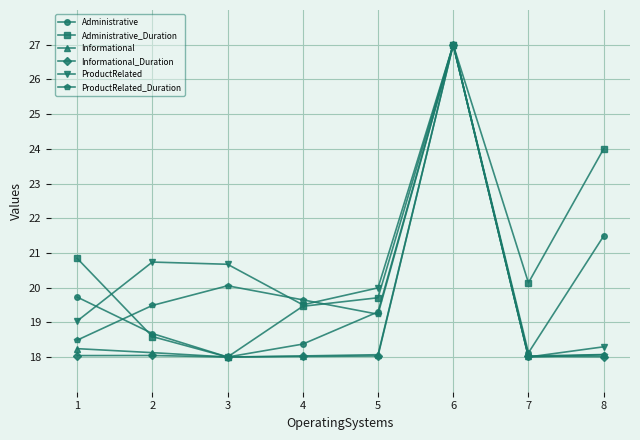

How many distinct data groups are displayed?

6